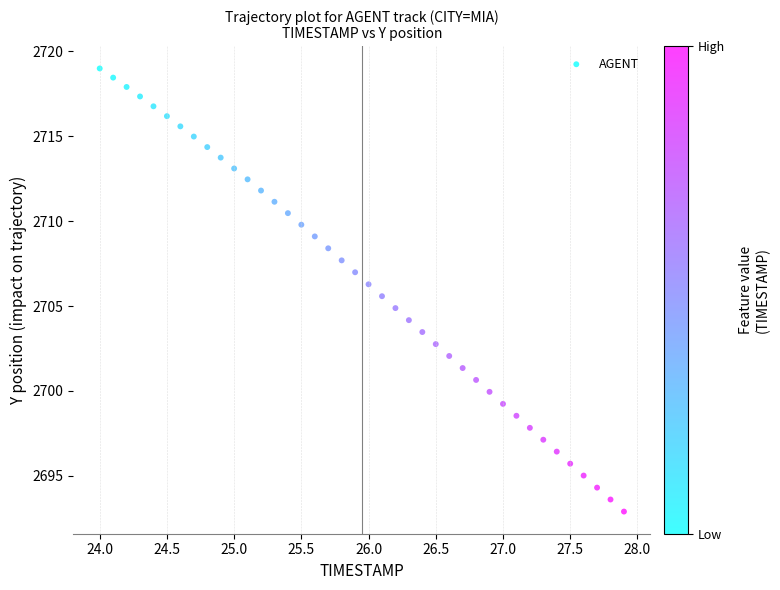

What is the range of Y values (max minus min)?

26.1